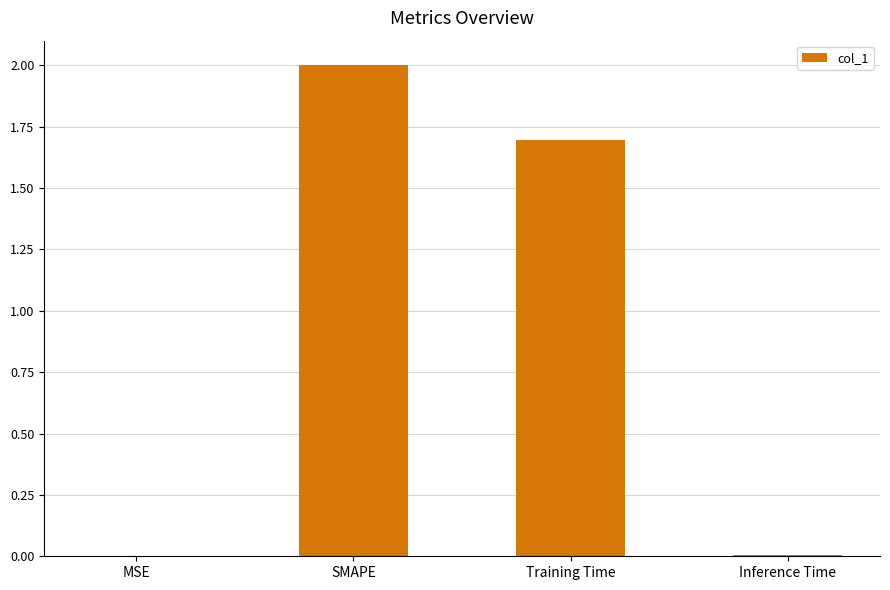

At which label is the value closest to 1?

Training Time